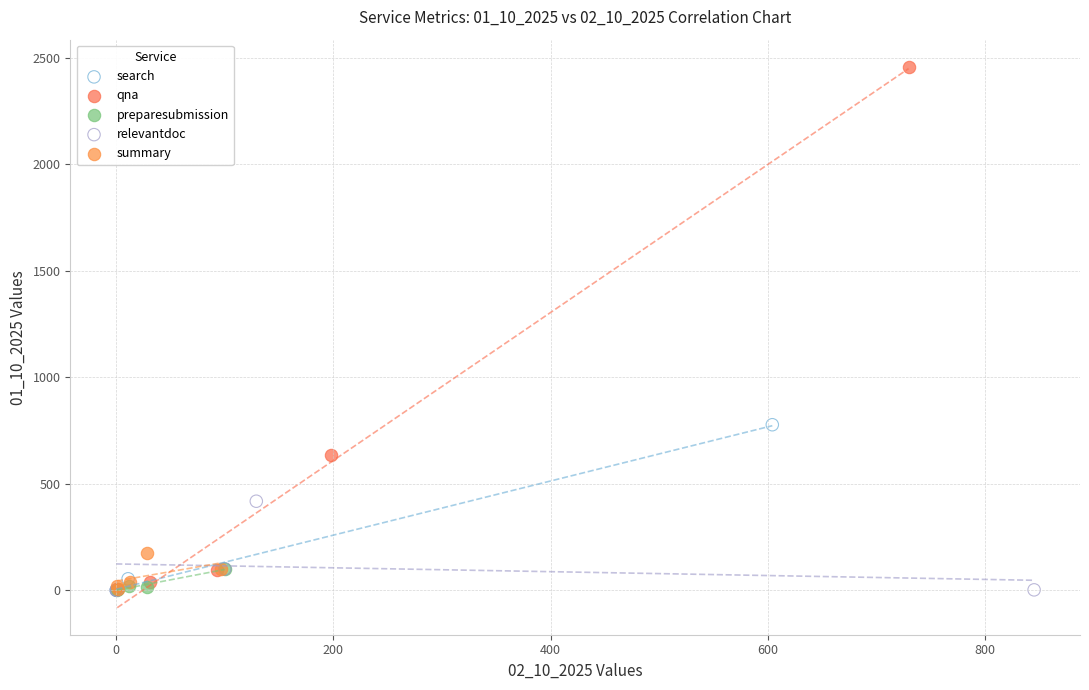

Which series reaches the maximum Y coordinate?

qna